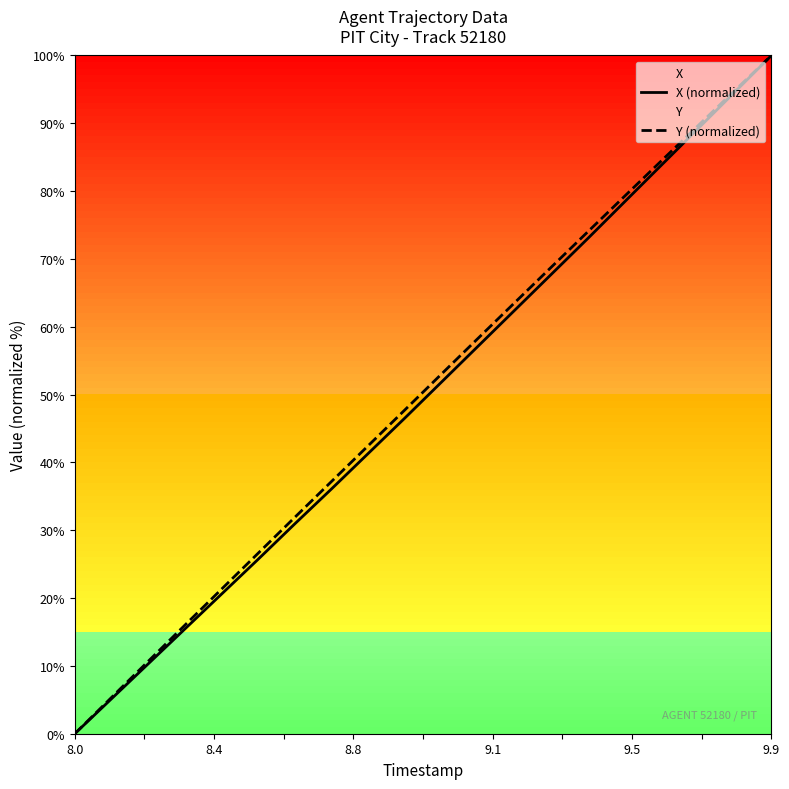

Which series has the largest range (max minus min)?

X (normalized)